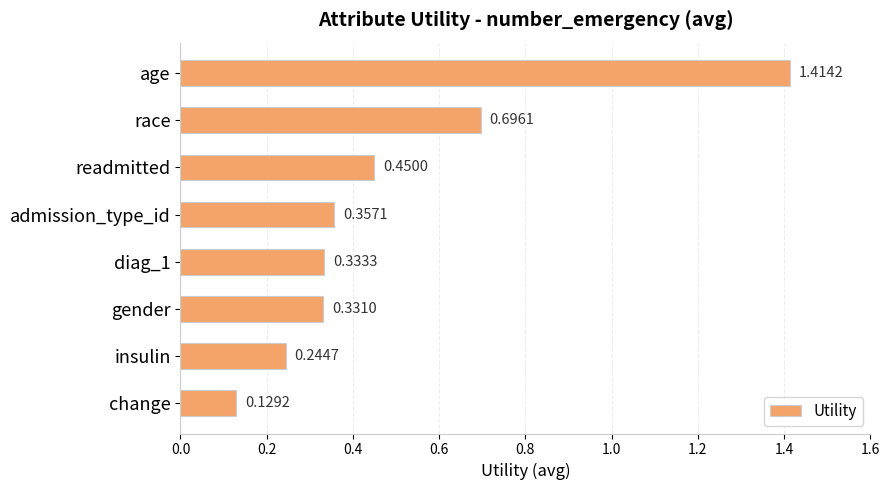

Which category has the lowest value across all series?

change